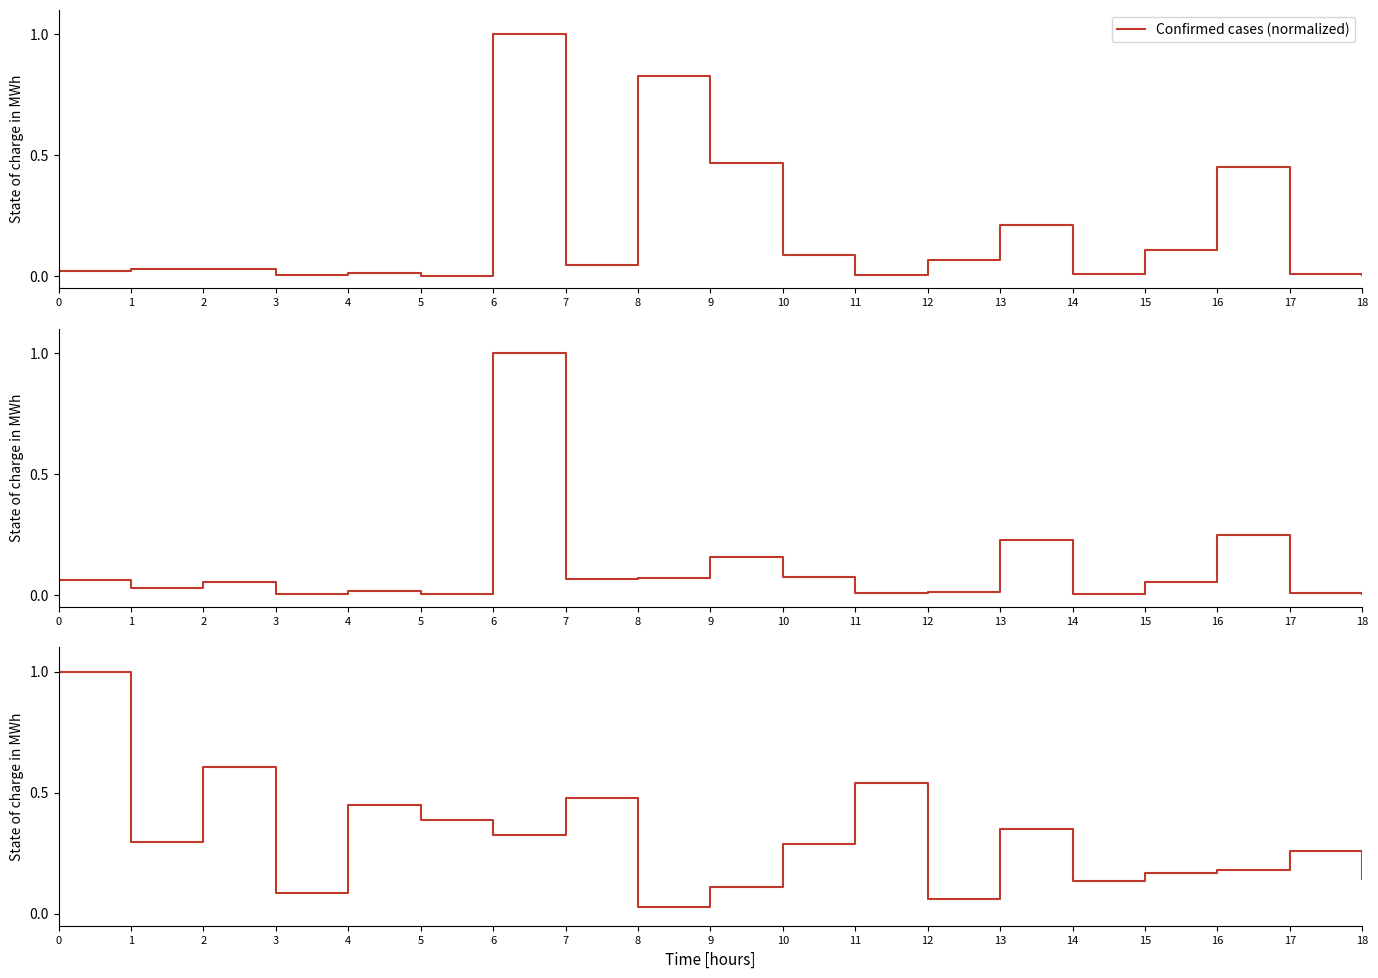

What is the difference between the second highest and minimum values in the Deaths (normalized) series?

0.2